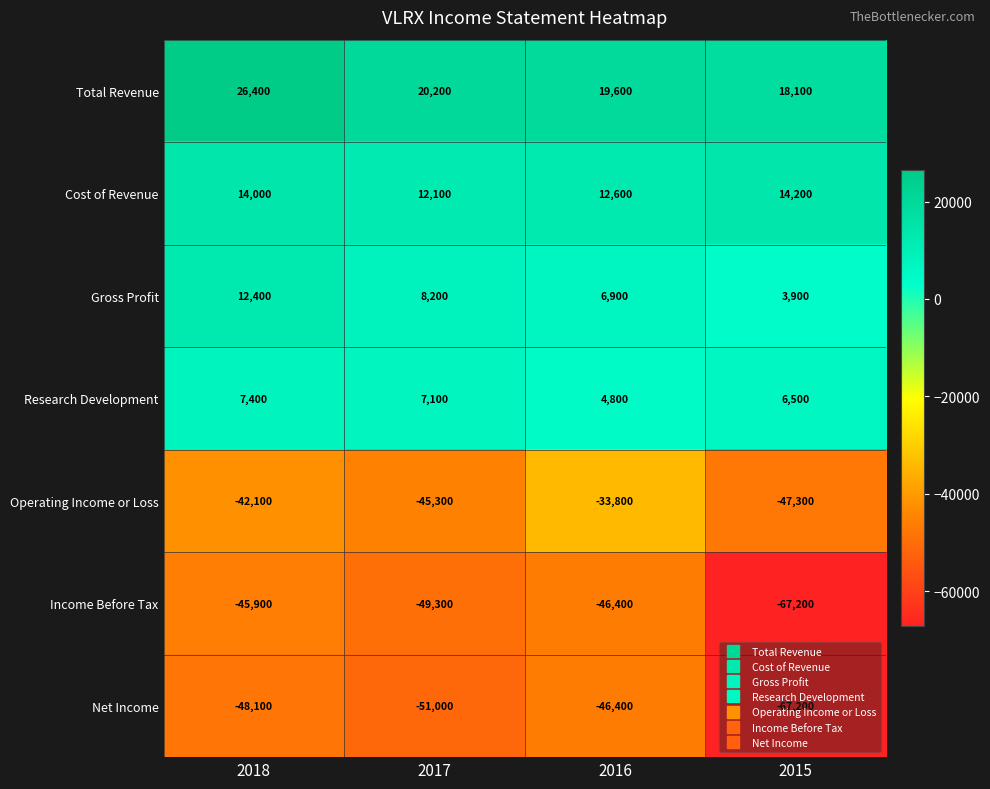

At which category is the sum across all series the highest?

2018